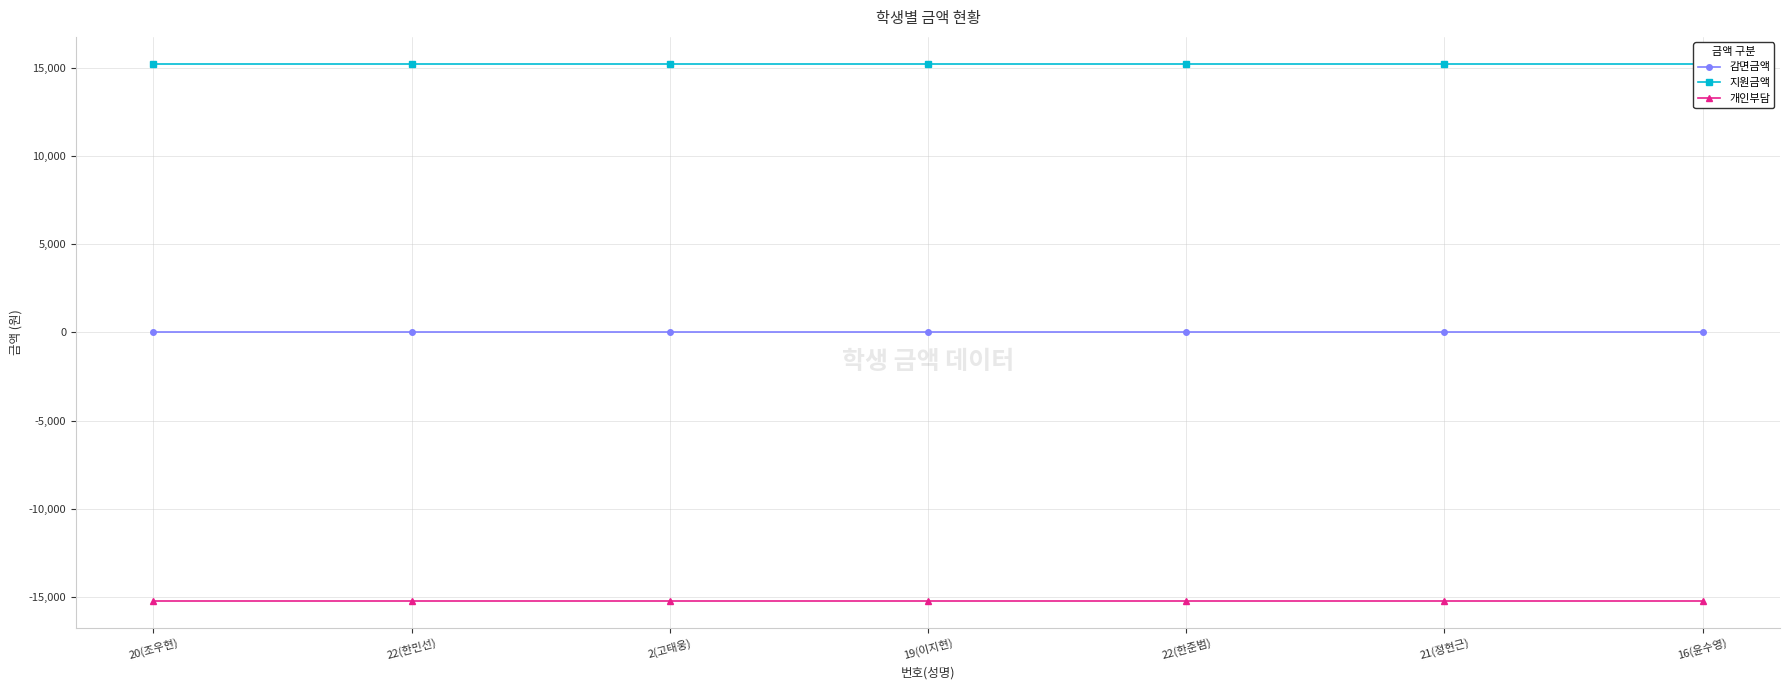

At how many categories does at least one series exceed 13529?

7